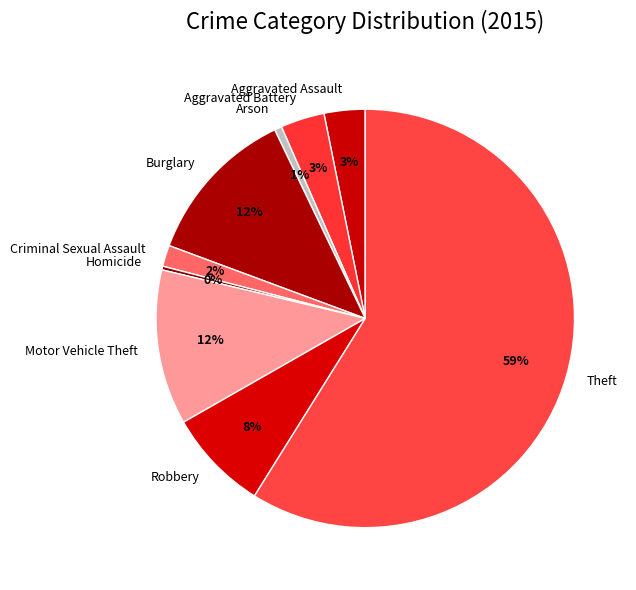

To the nearest percent, what portion does Burglary represent?

12%